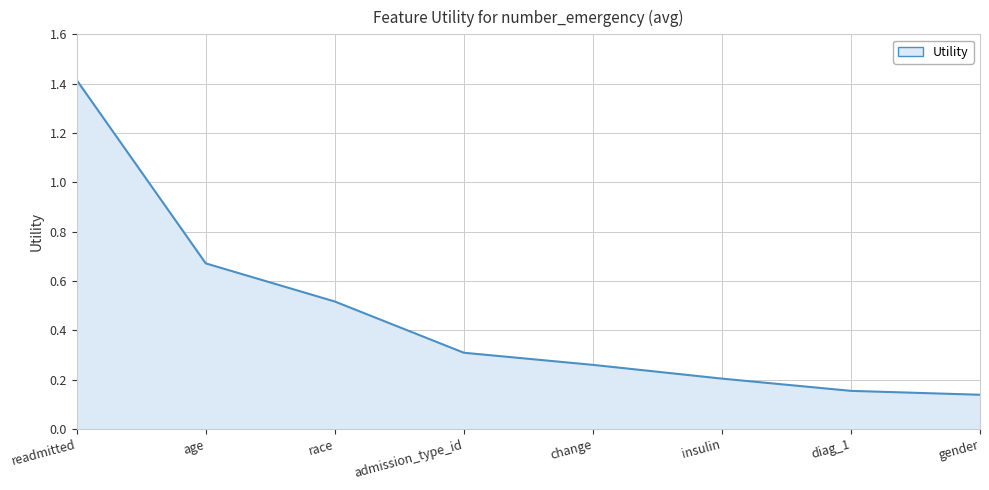

What is the difference between the values at race and readmitted?

0.9